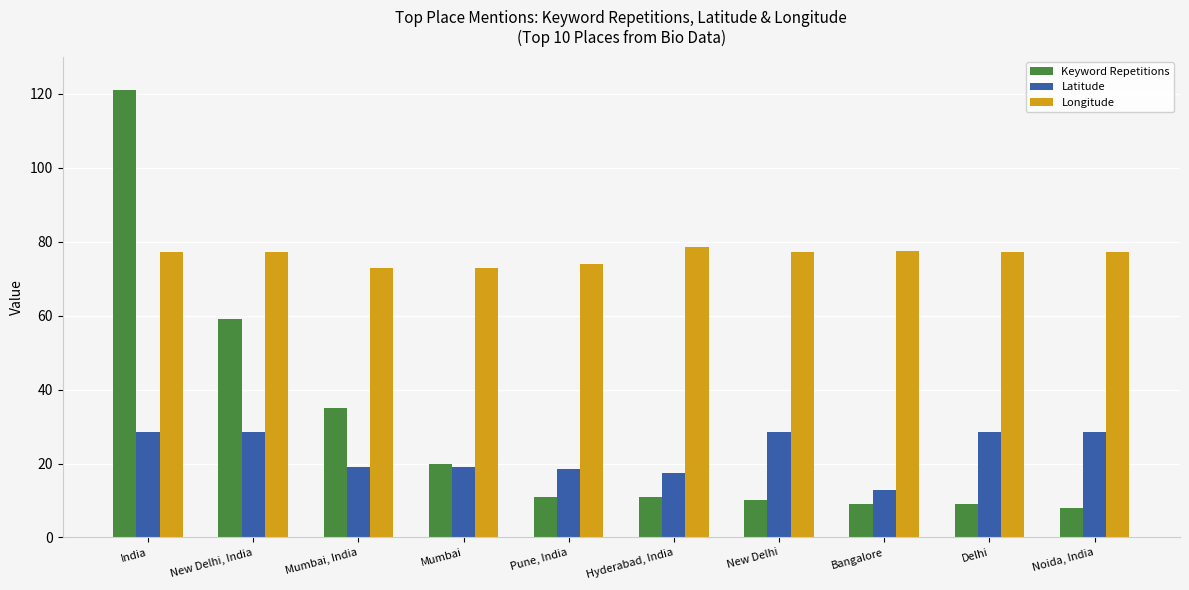

List the series in order of their peak value, lowest first.

Latitude, Longitude, Keyword Repetitions